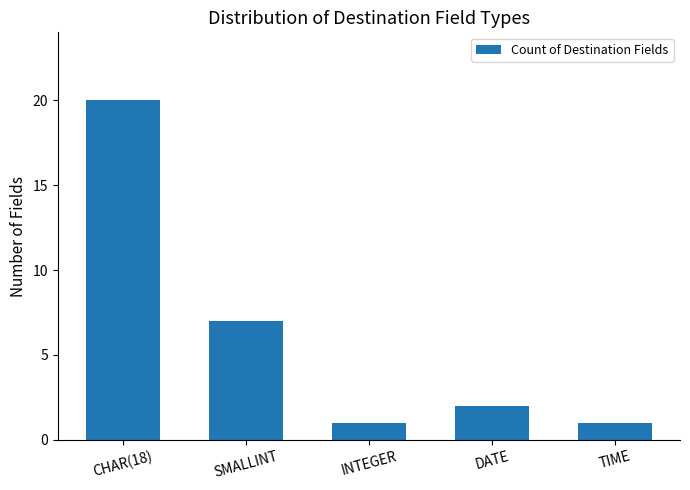

The value at TIME is 2. True or false?

False